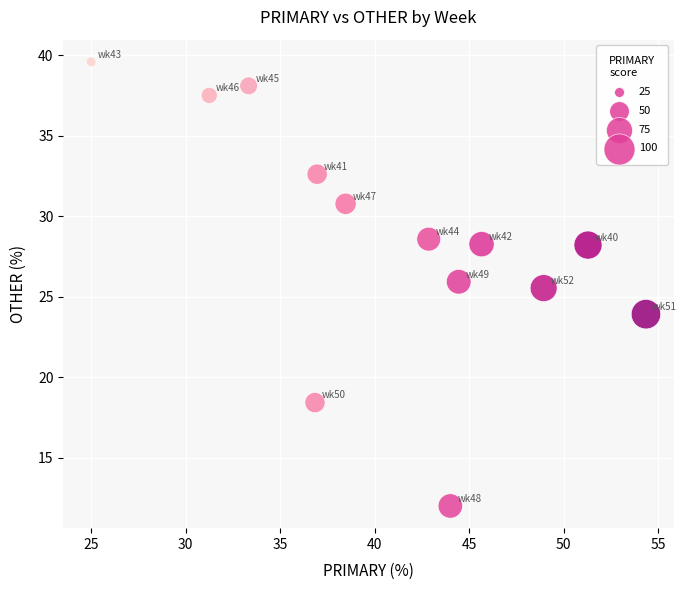

What is the range of Y values (max minus min)?

27.6